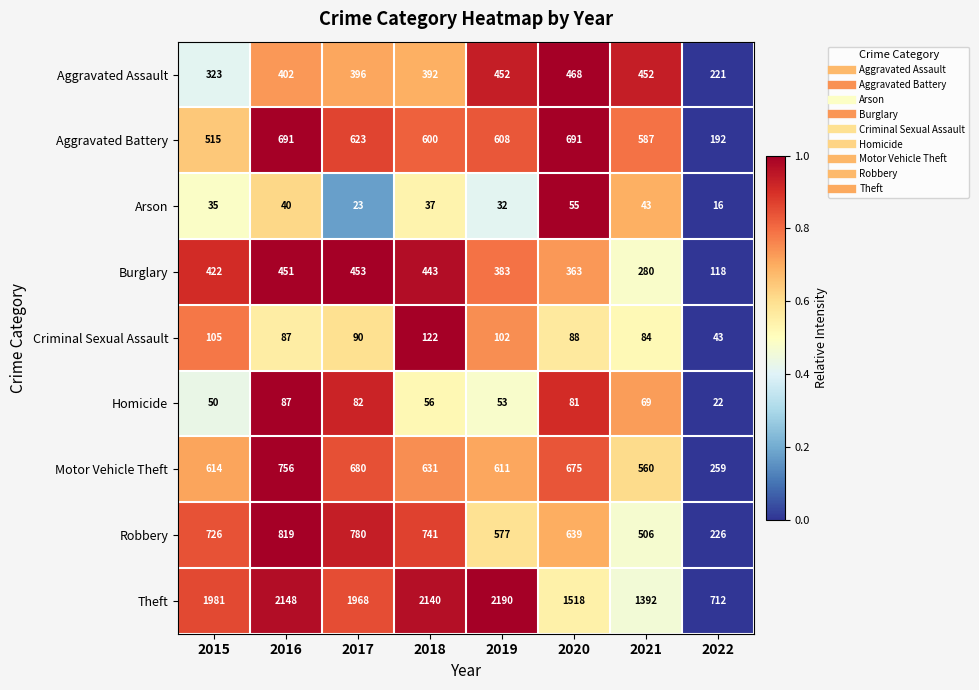

How many distinct data groups are displayed?

9